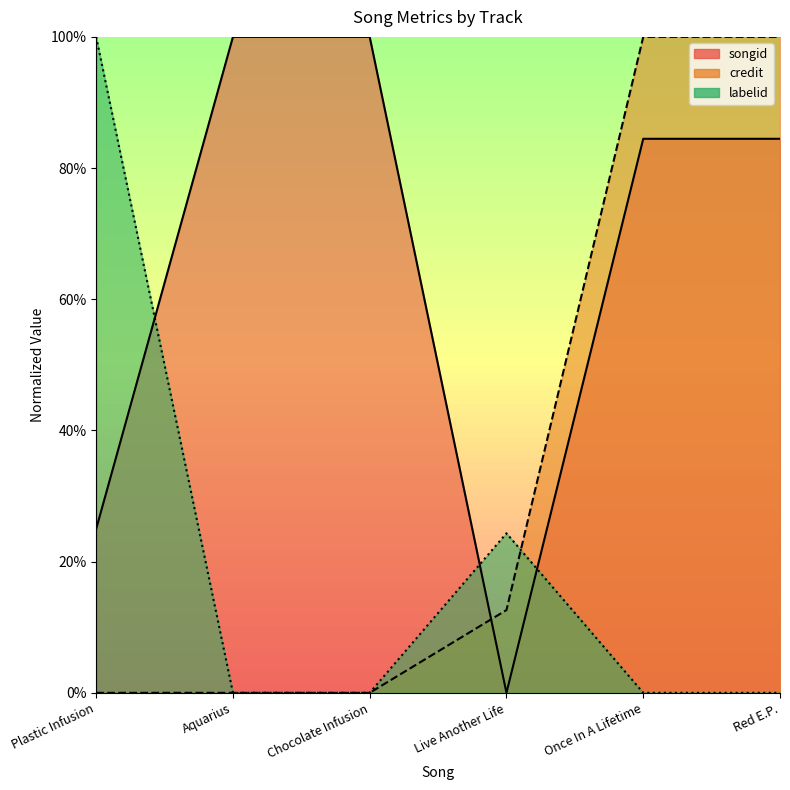

True or false: songid has more than 0 interior local peaks.

True